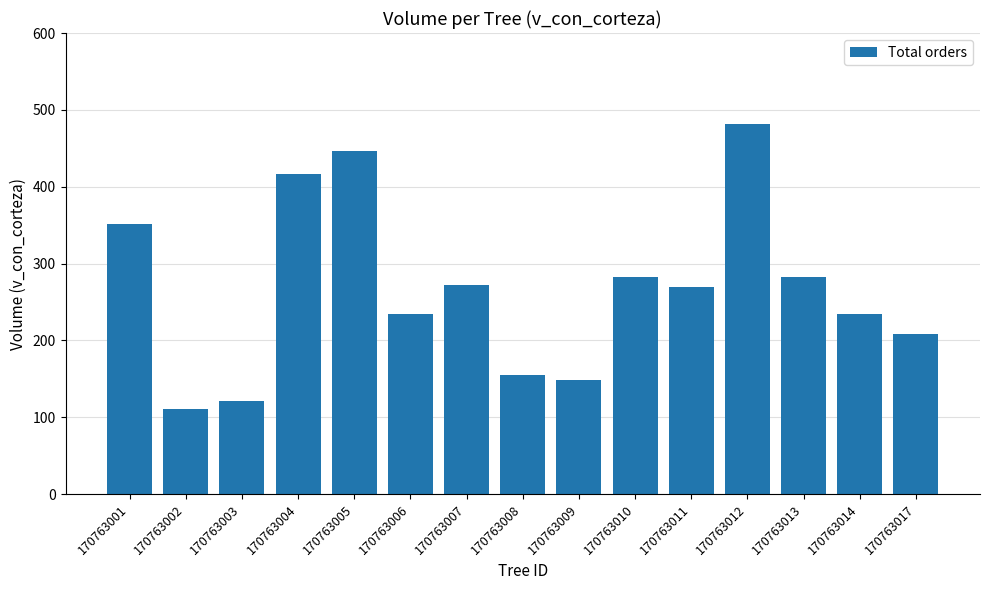

What is the change in value from 170763002 to 170763013?

+172.8